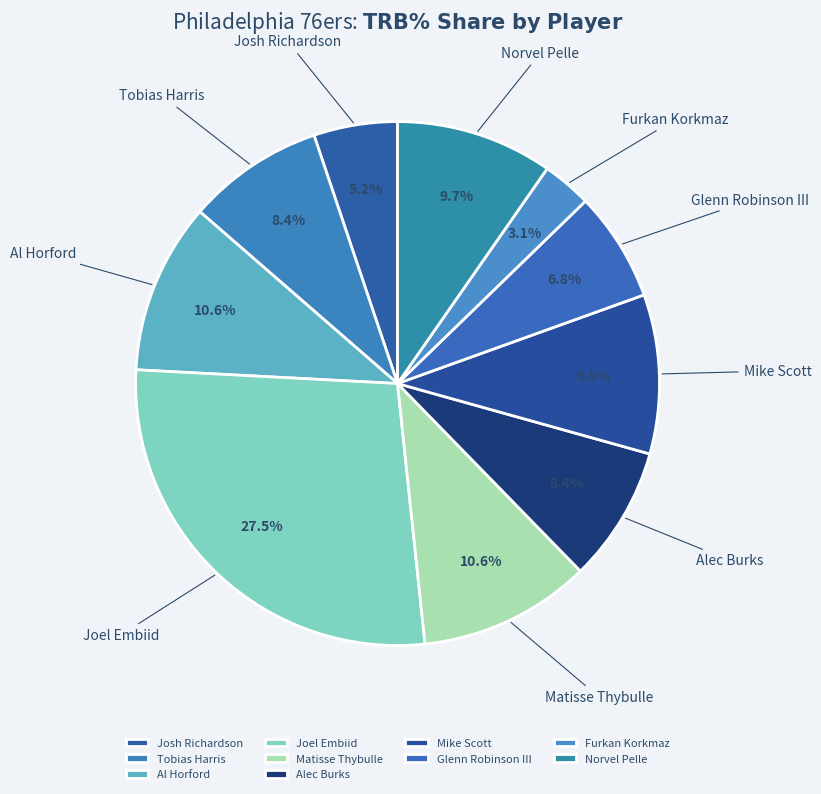

Which has a higher value, Matisse Thybulle or Alec Burks?

Matisse Thybulle